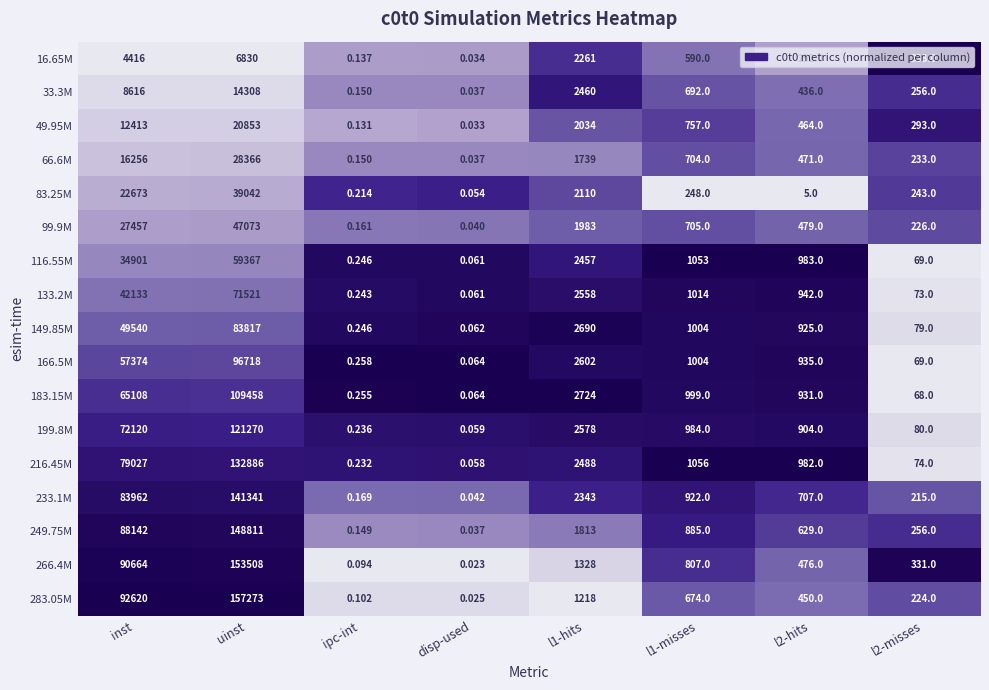

What is the total value across all series at l2-hits?

10971.0